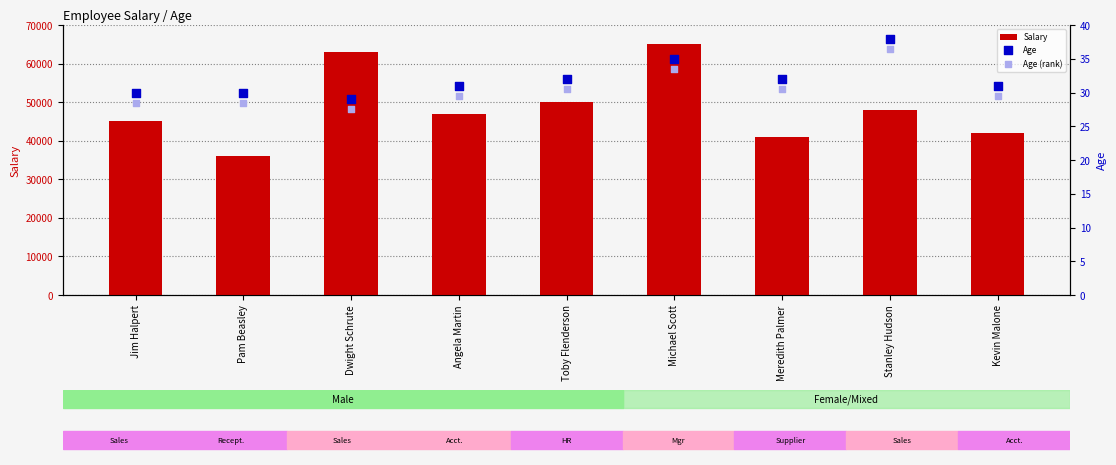

What are all the series names shown in the legend?

Salary, Age, Age (rank)